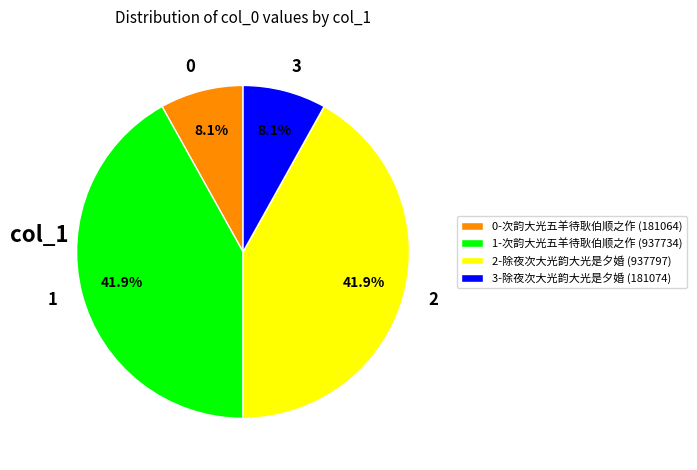

Is there a majority slice in this chart?

No